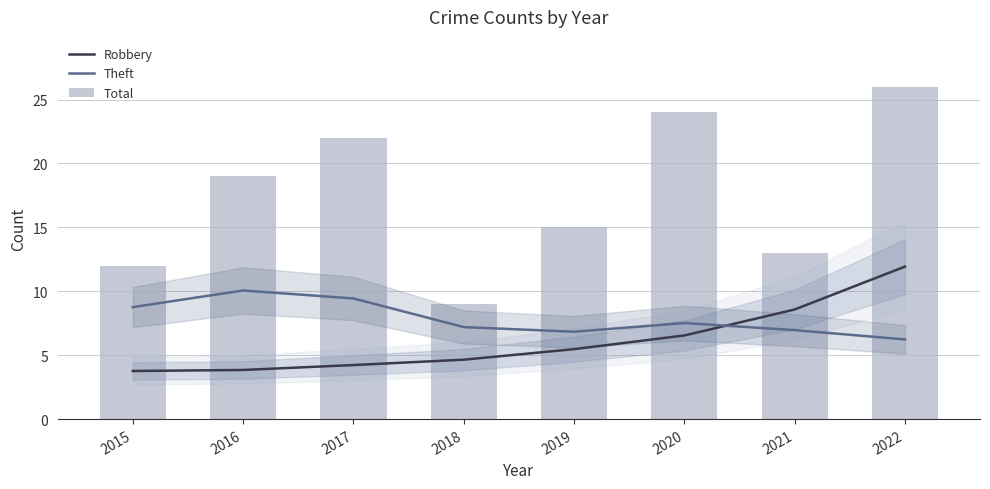

Is the value of Robbery at 2021 greater than the value of Total at 2017?

No